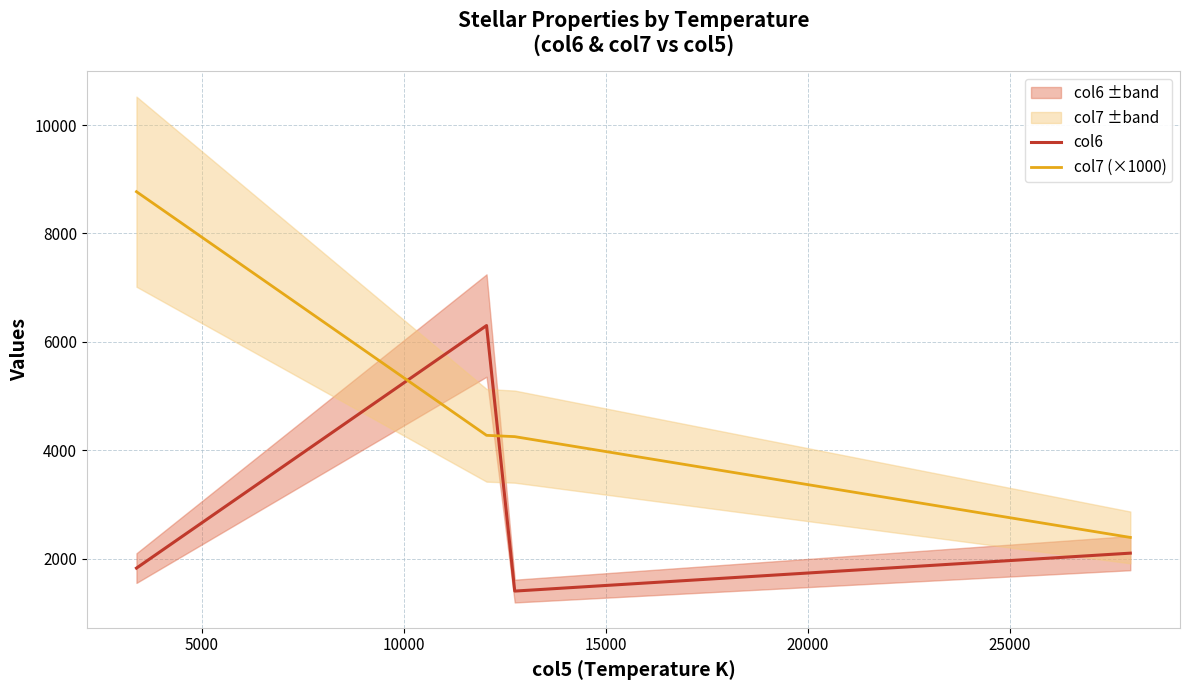

How many categories are shown in the chart?

4